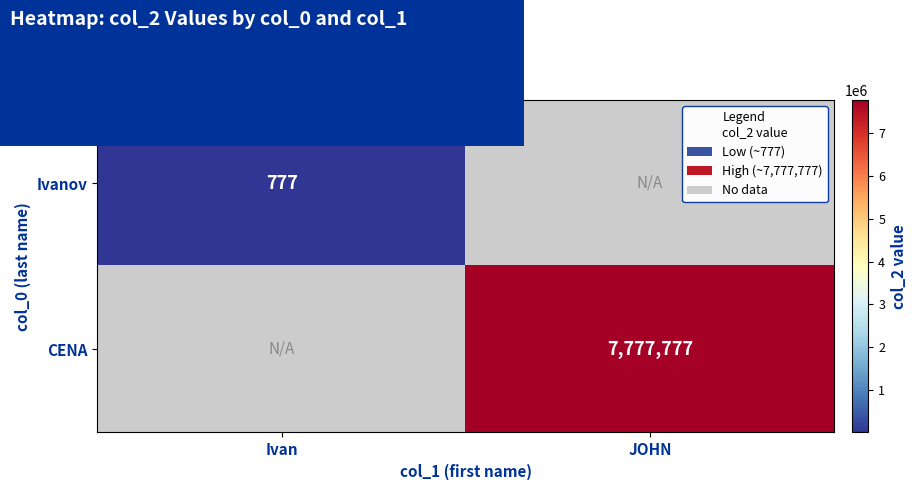

Is the value of Ivanov at Ivan greater than the value of CENA at JOHN?

No